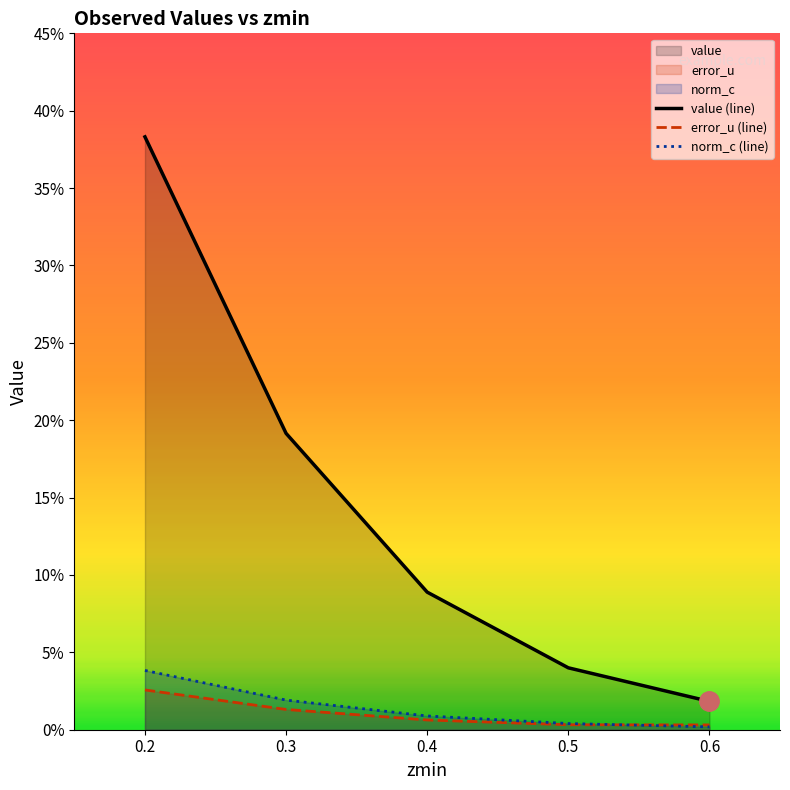

Rank the categories by error_u (line) value from highest to lowest.

0.2, 0.3, 0.4, 0.5, 0.6